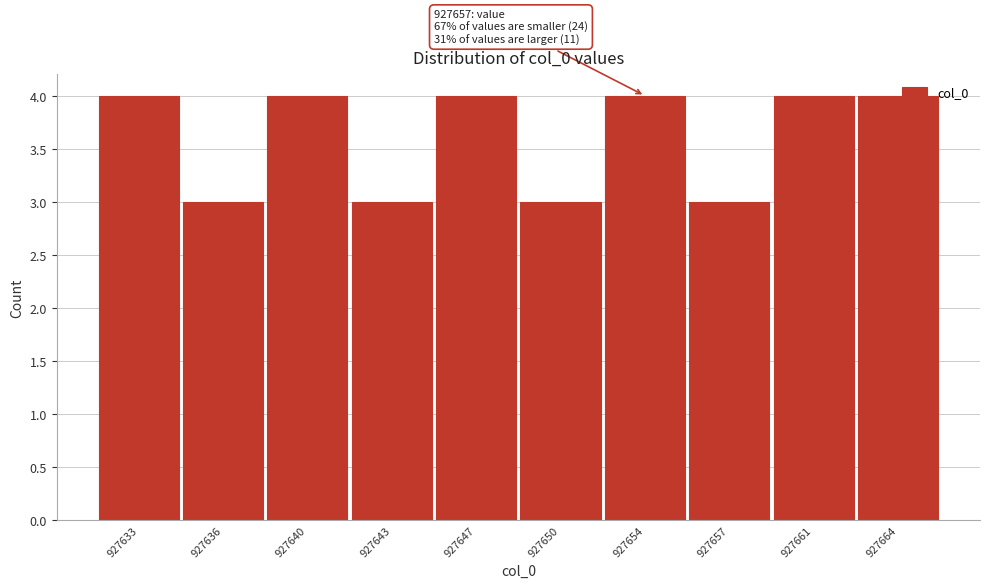

What is the change in value from 927643 to 927661?

+1